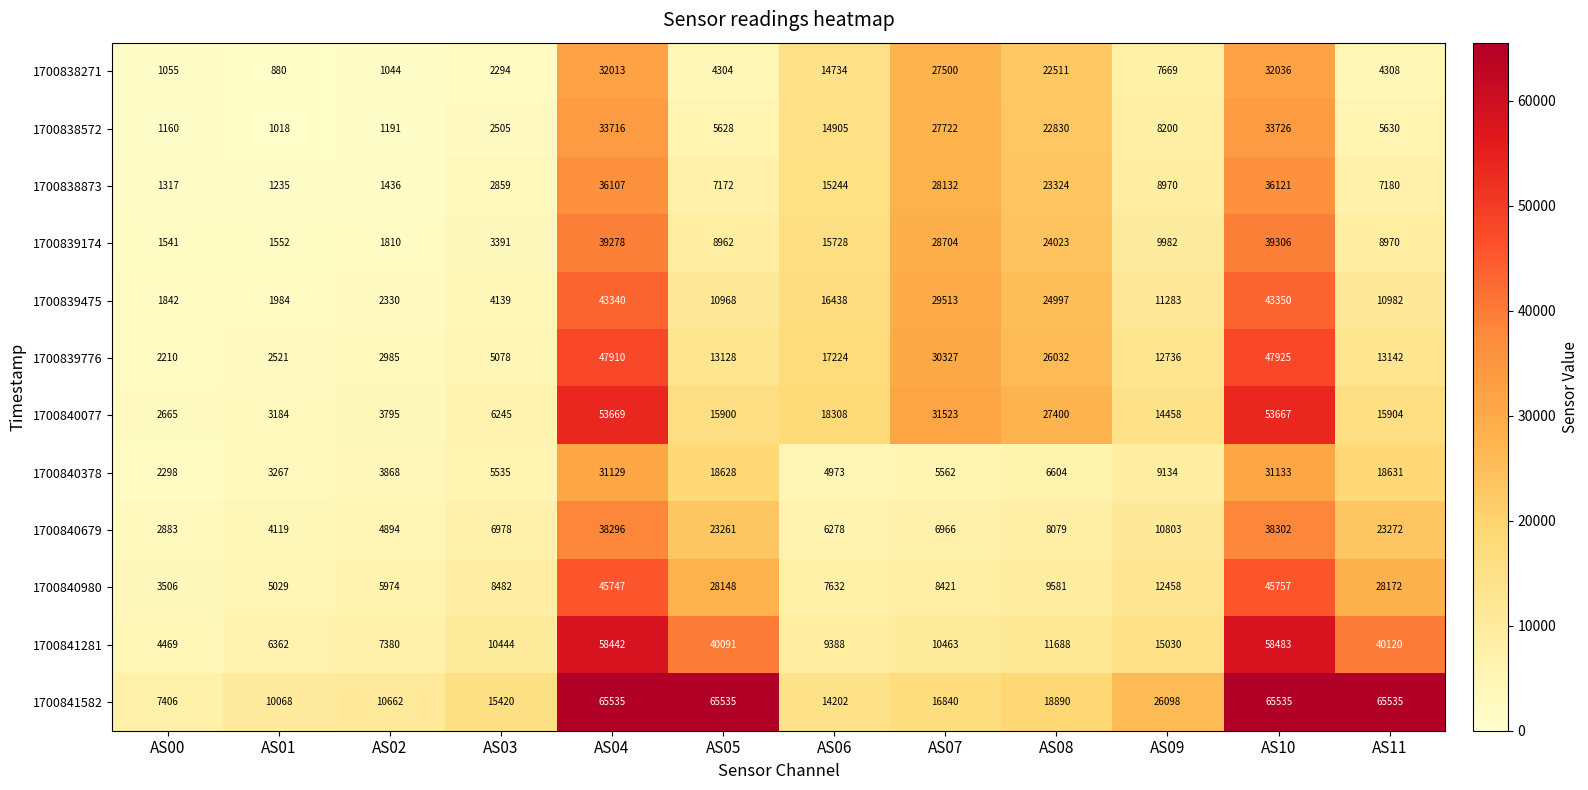

Is the value of 1700841582 at AS01 greater than the value of 1700838572 at AS07?

No